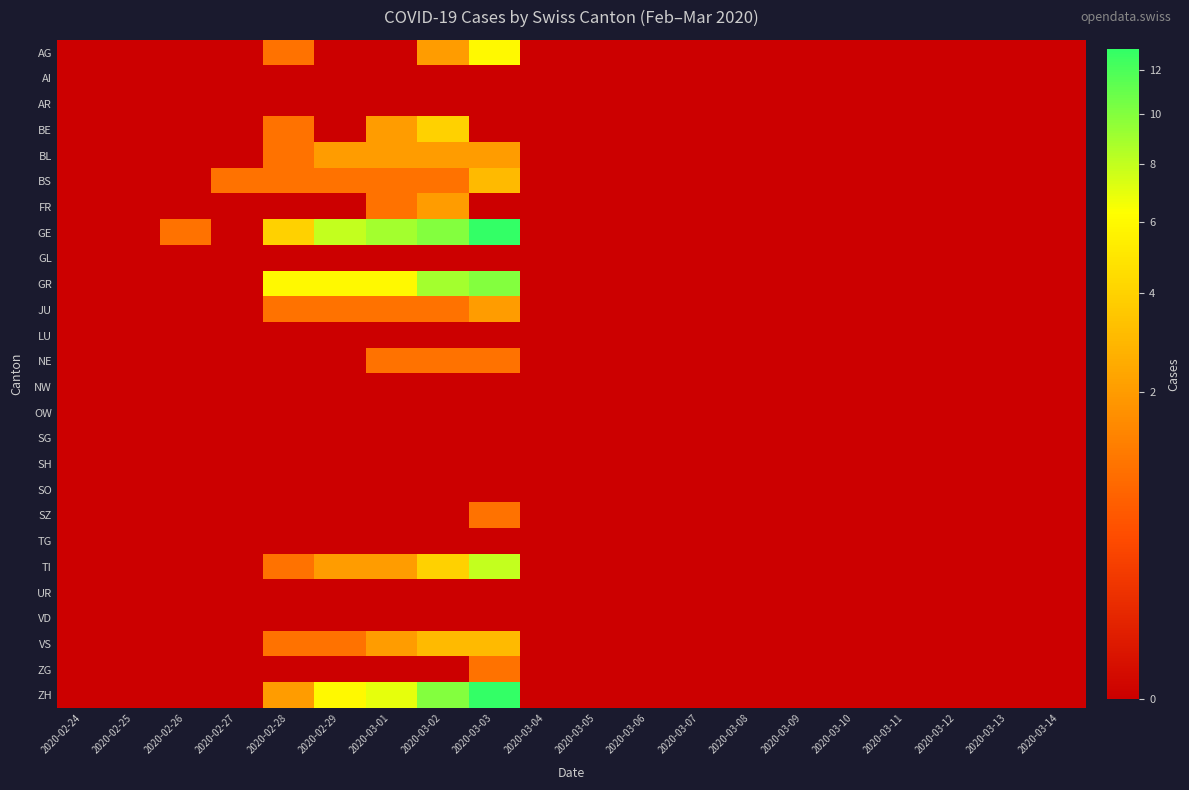

Reading left to right, extract all data points from this chart.

AG: 2020-02-24=0	2020-02-25=0	2020-02-26=0	2020-02-27=0	2020-02-28=1	2020-02-29=0	2020-03-01=0	2020-03-02=2	2020-03-03=6	2020-03-04=0	2020-03-05=0	2020-03-06=0	2020-03-07=0	2020-03-08=0	2020-03-09=0	2020-03-10=0	2020-03-11=0	2020-03-12=0	2020-03-13=0	2020-03-14=0
AI: 2020-02-24=0	2020-02-25=0	2020-02-26=0	2020-02-27=0	2020-02-28=0	2020-02-29=0	2020-03-01=0	2020-03-02=0	2020-03-03=0	2020-03-04=0	2020-03-05=0	2020-03-06=0	2020-03-07=0	2020-03-08=0	2020-03-09=0	2020-03-10=0	2020-03-11=0	2020-03-12=0	2020-03-13=0	2020-03-14=0
AR: 2020-02-24=0	2020-02-25=0	2020-02-26=0	2020-02-27=0	2020-02-28=0	2020-02-29=0	2020-03-01=0	2020-03-02=0	2020-03-03=0	2020-03-04=0	2020-03-05=0	2020-03-06=0	2020-03-07=0	2020-03-08=0	2020-03-09=0	2020-03-10=0	2020-03-11=0	2020-03-12=0	2020-03-13=0	2020-03-14=0
BE: 2020-02-24=0	2020-02-25=0	2020-02-26=0	2020-02-27=0	2020-02-28=1	2020-02-29=0	2020-03-01=2	2020-03-02=4	2020-03-03=0	2020-03-04=0	2020-03-05=0	2020-03-06=0	2020-03-07=0	2020-03-08=0	2020-03-09=0	2020-03-10=0	2020-03-11=0	2020-03-12=0	2020-03-13=0	2020-03-14=0
BL: 2020-02-24=0	2020-02-25=0	2020-02-26=0	2020-02-27=0	2020-02-28=1	2020-02-29=2	2020-03-01=2	2020-03-02=2	2020-03-03=2	2020-03-04=0	2020-03-05=0	2020-03-06=0	2020-03-07=0	2020-03-08=0	2020-03-09=0	2020-03-10=0	2020-03-11=0	2020-03-12=0	2020-03-13=0	2020-03-14=0
BS: 2020-02-24=0	2020-02-25=0	2020-02-26=0	2020-02-27=1	2020-02-28=1	2020-02-29=1	2020-03-01=1	2020-03-02=1	2020-03-03=3	2020-03-04=0	2020-03-05=0	2020-03-06=0	2020-03-07=0	2020-03-08=0	2020-03-09=0	2020-03-10=0	2020-03-11=0	2020-03-12=0	2020-03-13=0	2020-03-14=0
FR: 2020-02-24=0	2020-02-25=0	2020-02-26=0	2020-02-27=0	2020-02-28=0	2020-02-29=0	2020-03-01=1	2020-03-02=2	2020-03-03=0	2020-03-04=0	2020-03-05=0	2020-03-06=0	2020-03-07=0	2020-03-08=0	2020-03-09=0	2020-03-10=0	2020-03-11=0	2020-03-12=0	2020-03-13=0	2020-03-14=0
GE: 2020-02-24=0	2020-02-25=0	2020-02-26=1	2020-02-27=0	2020-02-28=4	2020-02-29=8	2020-03-01=9	2020-03-02=10	2020-03-03=13	2020-03-04=0	2020-03-05=0	2020-03-06=0	2020-03-07=0	2020-03-08=0	2020-03-09=0	2020-03-10=0	2020-03-11=0	2020-03-12=0	2020-03-13=0	2020-03-14=0
GL: 2020-02-24=0	2020-02-25=0	2020-02-26=0	2020-02-27=0	2020-02-28=0	2020-02-29=0	2020-03-01=0	2020-03-02=0	2020-03-03=0	2020-03-04=0	2020-03-05=0	2020-03-06=0	2020-03-07=0	2020-03-08=0	2020-03-09=0	2020-03-10=0	2020-03-11=0	2020-03-12=0	2020-03-13=0	2020-03-14=0
GR: 2020-02-24=0	2020-02-25=0	2020-02-26=0	2020-02-27=0	2020-02-28=6	2020-02-29=6	2020-03-01=6	2020-03-02=9	2020-03-03=10	2020-03-04=0	2020-03-05=0	2020-03-06=0	2020-03-07=0	2020-03-08=0	2020-03-09=0	2020-03-10=0	2020-03-11=0	2020-03-12=0	2020-03-13=0	2020-03-14=0
JU: 2020-02-24=0	2020-02-25=0	2020-02-26=0	2020-02-27=0	2020-02-28=1	2020-02-29=1	2020-03-01=1	2020-03-02=1	2020-03-03=2	2020-03-04=0	2020-03-05=0	2020-03-06=0	2020-03-07=0	2020-03-08=0	2020-03-09=0	2020-03-10=0	2020-03-11=0	2020-03-12=0	2020-03-13=0	2020-03-14=0
LU: 2020-02-24=0	2020-02-25=0	2020-02-26=0	2020-02-27=0	2020-02-28=0	2020-02-29=0	2020-03-01=0	2020-03-02=0	2020-03-03=0	2020-03-04=0	2020-03-05=0	2020-03-06=0	2020-03-07=0	2020-03-08=0	2020-03-09=0	2020-03-10=0	2020-03-11=0	2020-03-12=0	2020-03-13=0	2020-03-14=0
NE: 2020-02-24=0	2020-02-25=0	2020-02-26=0	2020-02-27=0	2020-02-28=0	2020-02-29=0	2020-03-01=1	2020-03-02=1	2020-03-03=1	2020-03-04=0	2020-03-05=0	2020-03-06=0	2020-03-07=0	2020-03-08=0	2020-03-09=0	2020-03-10=0	2020-03-11=0	2020-03-12=0	2020-03-13=0	2020-03-14=0
NW: 2020-02-24=0	2020-02-25=0	2020-02-26=0	2020-02-27=0	2020-02-28=0	2020-02-29=0	2020-03-01=0	2020-03-02=0	2020-03-03=0	2020-03-04=0	2020-03-05=0	2020-03-06=0	2020-03-07=0	2020-03-08=0	2020-03-09=0	2020-03-10=0	2020-03-11=0	2020-03-12=0	2020-03-13=0	2020-03-14=0
OW: 2020-02-24=0	2020-02-25=0	2020-02-26=0	2020-02-27=0	2020-02-28=0	2020-02-29=0	2020-03-01=0	2020-03-02=0	2020-03-03=0	2020-03-04=0	2020-03-05=0	2020-03-06=0	2020-03-07=0	2020-03-08=0	2020-03-09=0	2020-03-10=0	2020-03-11=0	2020-03-12=0	2020-03-13=0	2020-03-14=0
SG: 2020-02-24=0	2020-02-25=0	2020-02-26=0	2020-02-27=0	2020-02-28=0	2020-02-29=0	2020-03-01=0	2020-03-02=0	2020-03-03=0	2020-03-04=0	2020-03-05=0	2020-03-06=0	2020-03-07=0	2020-03-08=0	2020-03-09=0	2020-03-10=0	2020-03-11=0	2020-03-12=0	2020-03-13=0	2020-03-14=0
SH: 2020-02-24=0	2020-02-25=0	2020-02-26=0	2020-02-27=0	2020-02-28=0	2020-02-29=0	2020-03-01=0	2020-03-02=0	2020-03-03=0	2020-03-04=0	2020-03-05=0	2020-03-06=0	2020-03-07=0	2020-03-08=0	2020-03-09=0	2020-03-10=0	2020-03-11=0	2020-03-12=0	2020-03-13=0	2020-03-14=0
SO: 2020-02-24=0	2020-02-25=0	2020-02-26=0	2020-02-27=0	2020-02-28=0	2020-02-29=0	2020-03-01=0	2020-03-02=0	2020-03-03=0	2020-03-04=0	2020-03-05=0	2020-03-06=0	2020-03-07=0	2020-03-08=0	2020-03-09=0	2020-03-10=0	2020-03-11=0	2020-03-12=0	2020-03-13=0	2020-03-14=0
SZ: 2020-02-24=0	2020-02-25=0	2020-02-26=0	2020-02-27=0	2020-02-28=0	2020-02-29=0	2020-03-01=0	2020-03-02=0	2020-03-03=1	2020-03-04=0	2020-03-05=0	2020-03-06=0	2020-03-07=0	2020-03-08=0	2020-03-09=0	2020-03-10=0	2020-03-11=0	2020-03-12=0	2020-03-13=0	2020-03-14=0
TG: 2020-02-24=0	2020-02-25=0	2020-02-26=0	2020-02-27=0	2020-02-28=0	2020-02-29=0	2020-03-01=0	2020-03-02=0	2020-03-03=0	2020-03-04=0	2020-03-05=0	2020-03-06=0	2020-03-07=0	2020-03-08=0	2020-03-09=0	2020-03-10=0	2020-03-11=0	2020-03-12=0	2020-03-13=0	2020-03-14=0
TI: 2020-02-24=0	2020-02-25=0	2020-02-26=0	2020-02-27=0	2020-02-28=1	2020-02-29=2	2020-03-01=2	2020-03-02=4	2020-03-03=8	2020-03-04=0	2020-03-05=0	2020-03-06=0	2020-03-07=0	2020-03-08=0	2020-03-09=0	2020-03-10=0	2020-03-11=0	2020-03-12=0	2020-03-13=0	2020-03-14=0
UR: 2020-02-24=0	2020-02-25=0	2020-02-26=0	2020-02-27=0	2020-02-28=0	2020-02-29=0	2020-03-01=0	2020-03-02=0	2020-03-03=0	2020-03-04=0	2020-03-05=0	2020-03-06=0	2020-03-07=0	2020-03-08=0	2020-03-09=0	2020-03-10=0	2020-03-11=0	2020-03-12=0	2020-03-13=0	2020-03-14=0
VD: 2020-02-24=0	2020-02-25=0	2020-02-26=0	2020-02-27=0	2020-02-28=0	2020-02-29=0	2020-03-01=0	2020-03-02=0	2020-03-03=0	2020-03-04=0	2020-03-05=0	2020-03-06=0	2020-03-07=0	2020-03-08=0	2020-03-09=0	2020-03-10=0	2020-03-11=0	2020-03-12=0	2020-03-13=0	2020-03-14=0
VS: 2020-02-24=0	2020-02-25=0	2020-02-26=0	2020-02-27=0	2020-02-28=1	2020-02-29=1	2020-03-01=2	2020-03-02=3	2020-03-03=3	2020-03-04=0	2020-03-05=0	2020-03-06=0	2020-03-07=0	2020-03-08=0	2020-03-09=0	2020-03-10=0	2020-03-11=0	2020-03-12=0	2020-03-13=0	2020-03-14=0
ZG: 2020-02-24=0	2020-02-25=0	2020-02-26=0	2020-02-27=0	2020-02-28=0	2020-02-29=0	2020-03-01=0	2020-03-02=0	2020-03-03=1	2020-03-04=0	2020-03-05=0	2020-03-06=0	2020-03-07=0	2020-03-08=0	2020-03-09=0	2020-03-10=0	2020-03-11=0	2020-03-12=0	2020-03-13=0	2020-03-14=0
ZH: 2020-02-24=0	2020-02-25=0	2020-02-26=0	2020-02-27=0	2020-02-28=2	2020-02-29=6	2020-03-01=7	2020-03-02=10	2020-03-03=13	2020-03-04=0	2020-03-05=0	2020-03-06=0	2020-03-07=0	2020-03-08=0	2020-03-09=0	2020-03-10=0	2020-03-11=0	2020-03-12=0	2020-03-13=0	2020-03-14=0